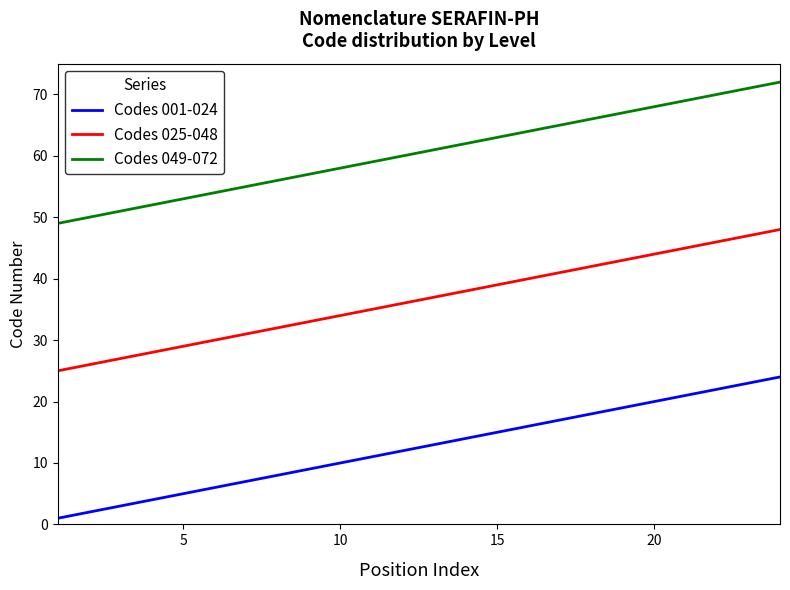

How many lines are shown in the chart?

3